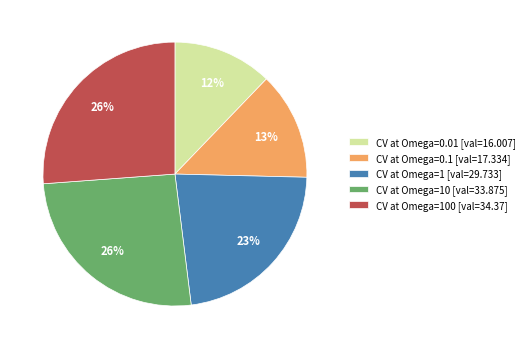

Which slice is the smallest?

CV at Omega=0.01 [val=16.007]